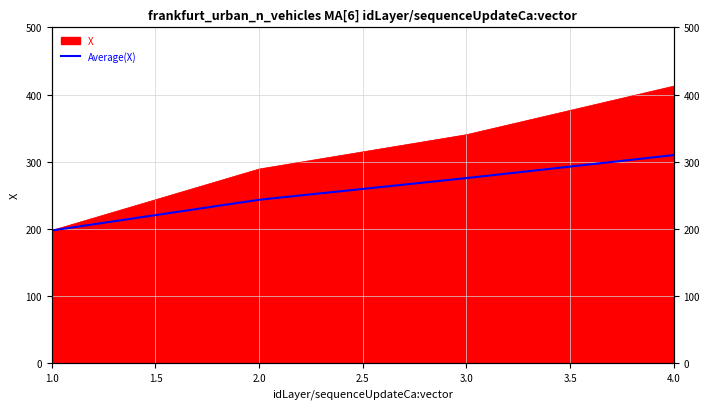

How many values are below 275?

2